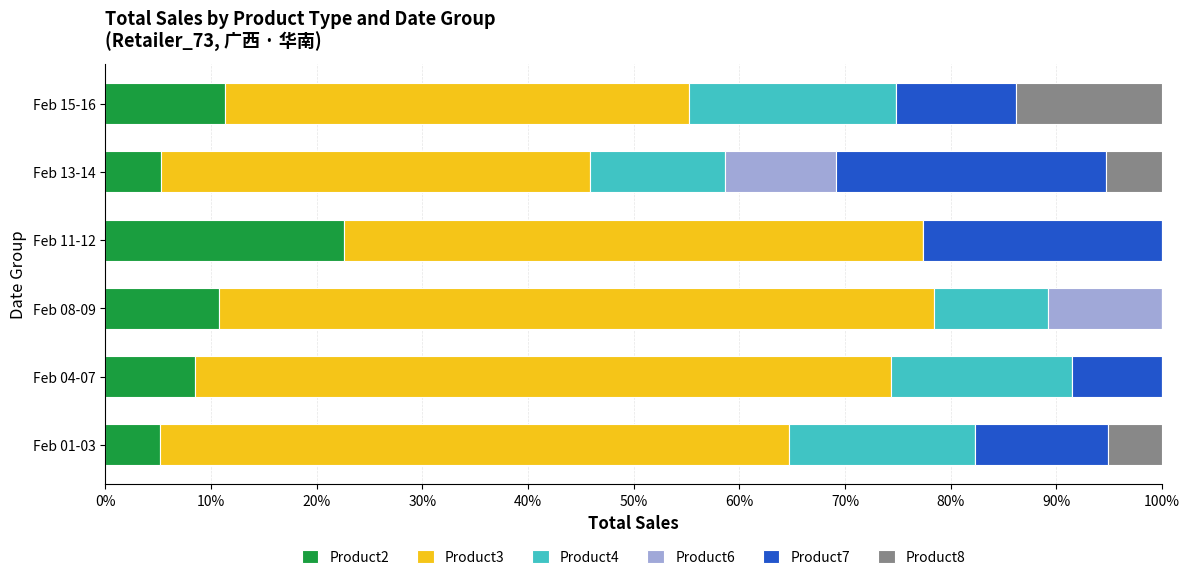

Which category has the highest value in the Product2 series?

Feb 11-12